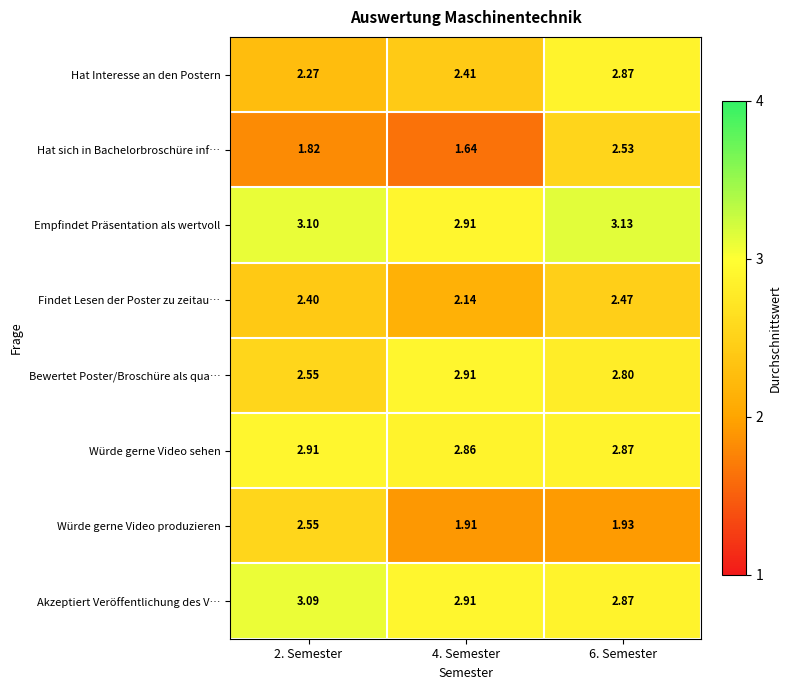

Count the number of categories in the chart.

3